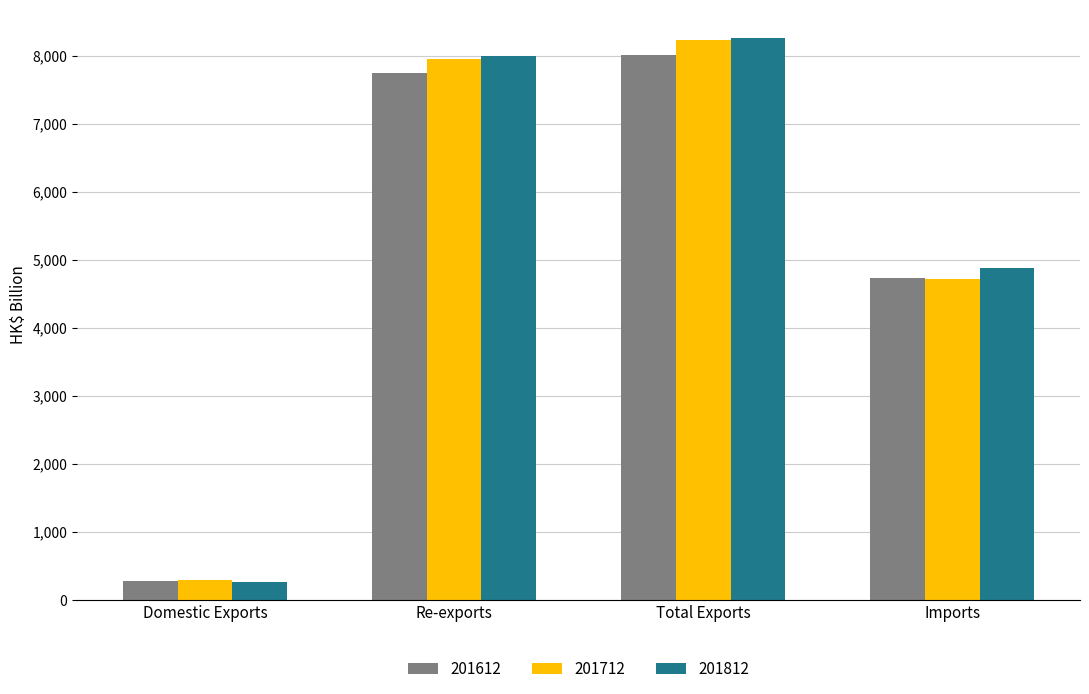

How many values in the 201712 series are below 7951?

2